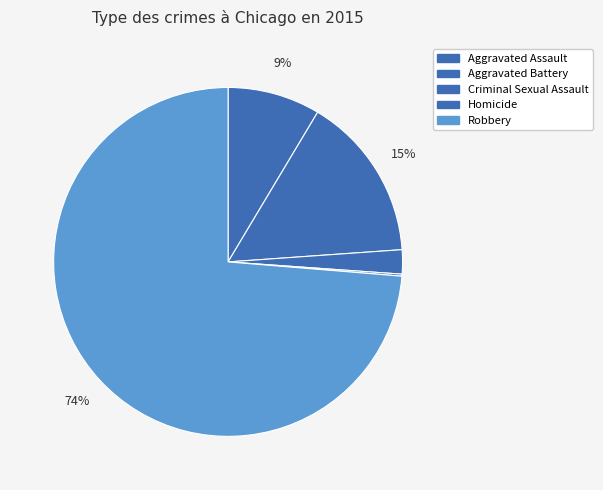

Do Homicide and Aggravated Assault together represent more than half of the pie?

No